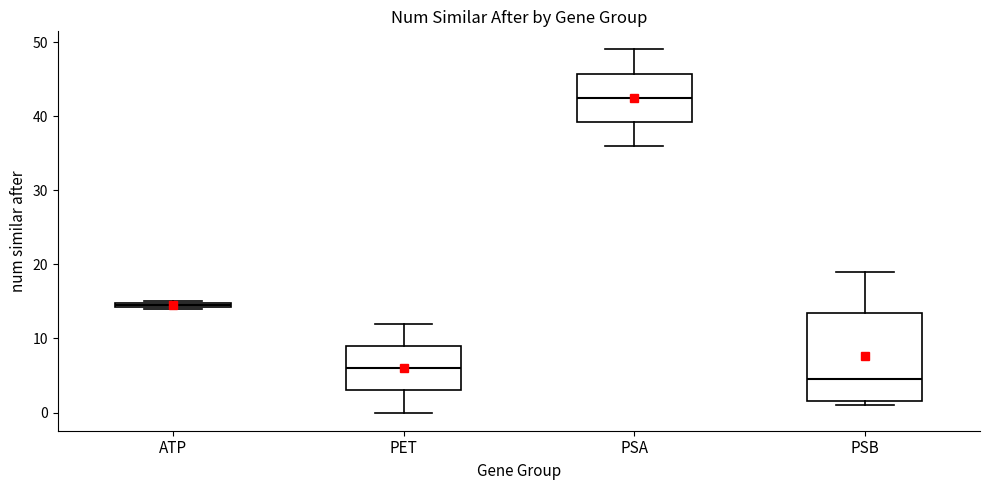

Which box's median line is the highest?

PSA